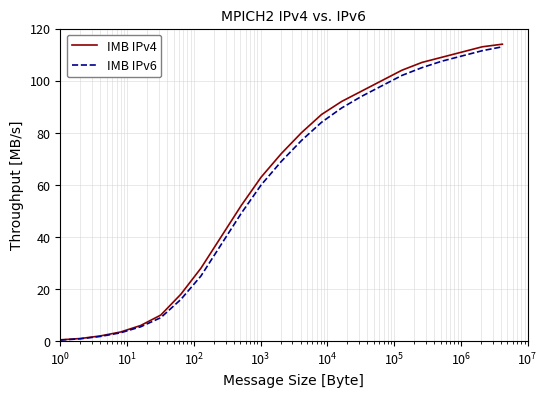

What is the sum of all IMB IPv4 values?

1409.0